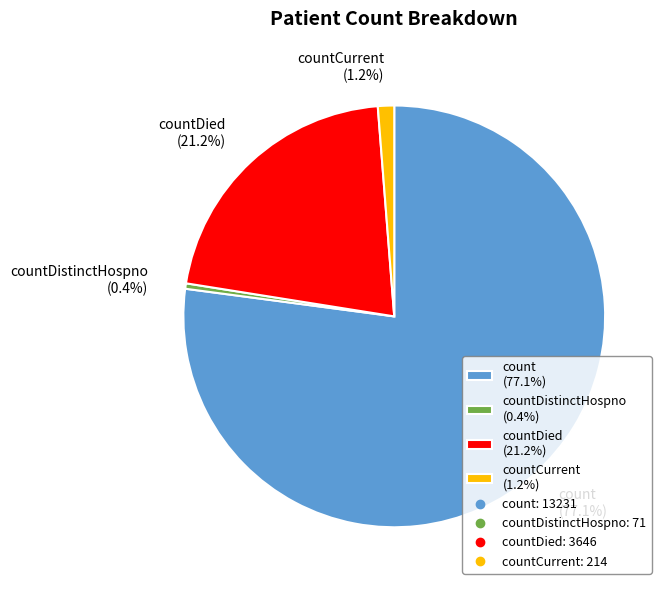

Rank the categories by value from lowest to highest.

countDistinctHospno (0.4%), countCurrent (1.2%), countDied (21.2%), count (77.1%)